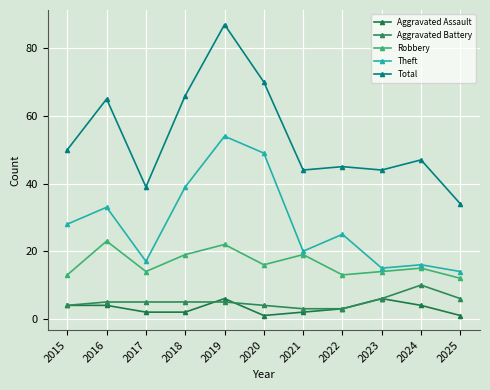

Where does the Total series first go above 47?

2015